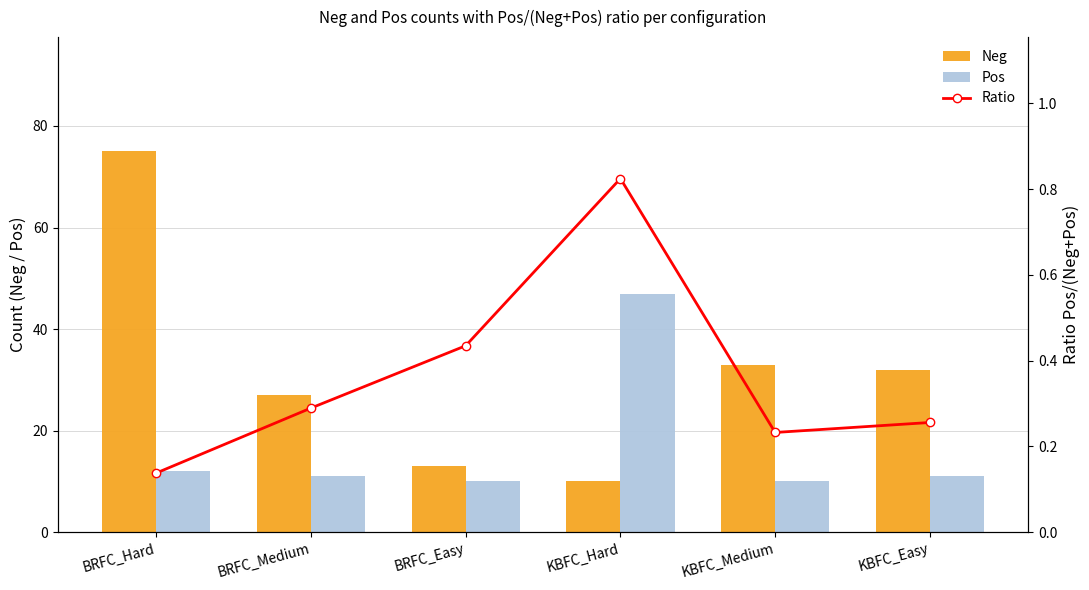

What is the difference between the second highest and minimum values in the Pos series?

2.0